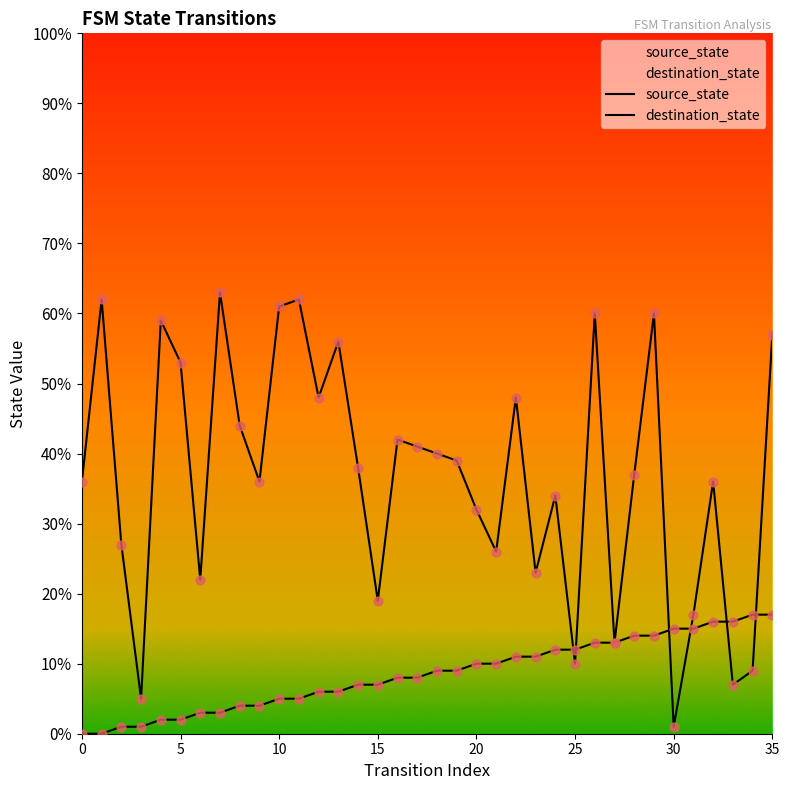

Which series contains the highest Y value?

destination_state